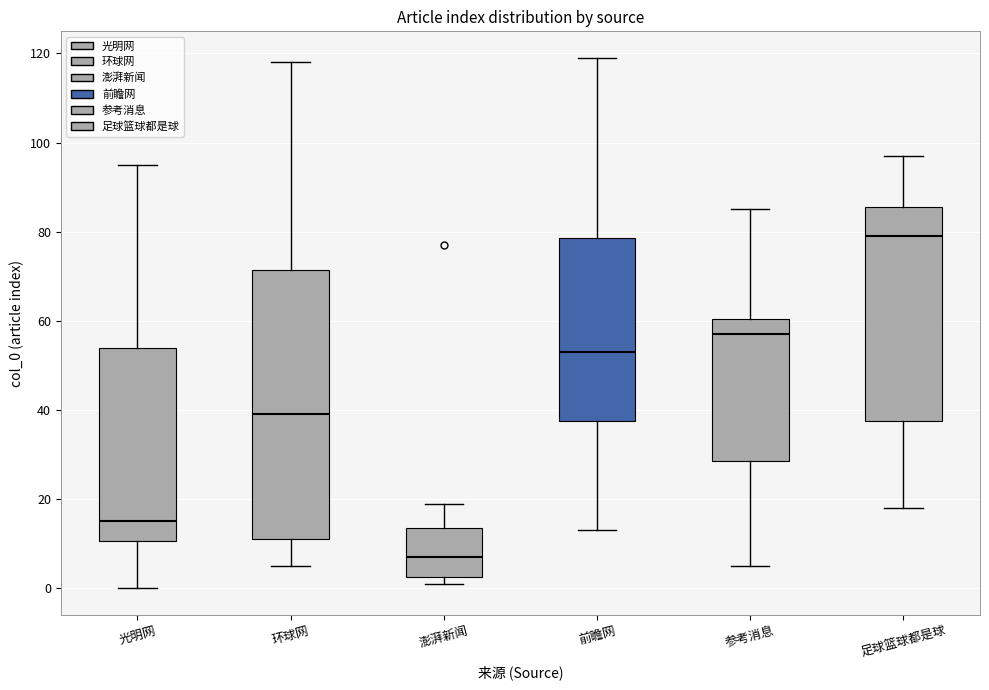

Which box has the highest median line?

足球篮球都是球